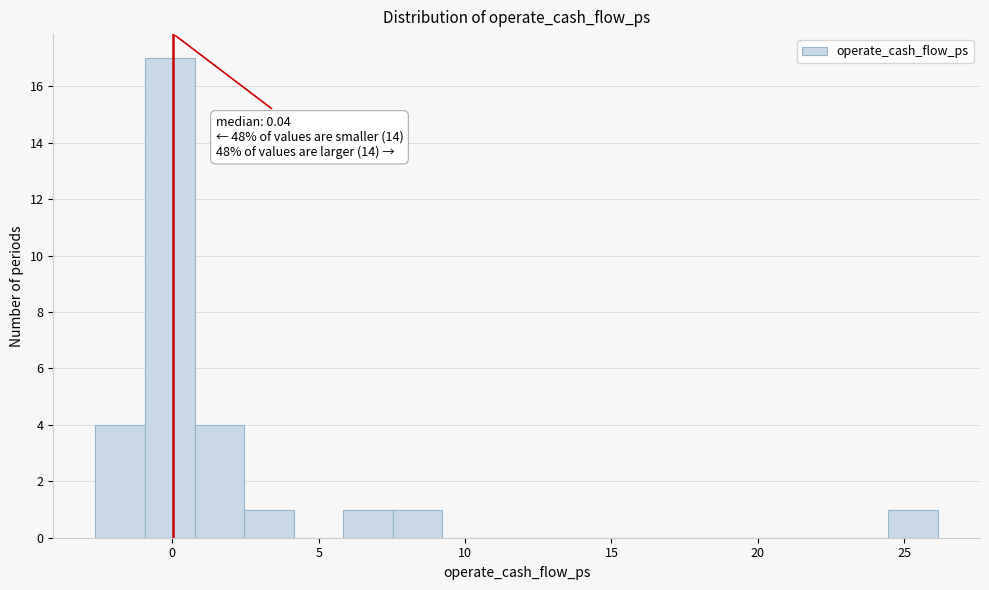

Read against the x-axis, roughly where is the centre of the tallest bar?

0.0